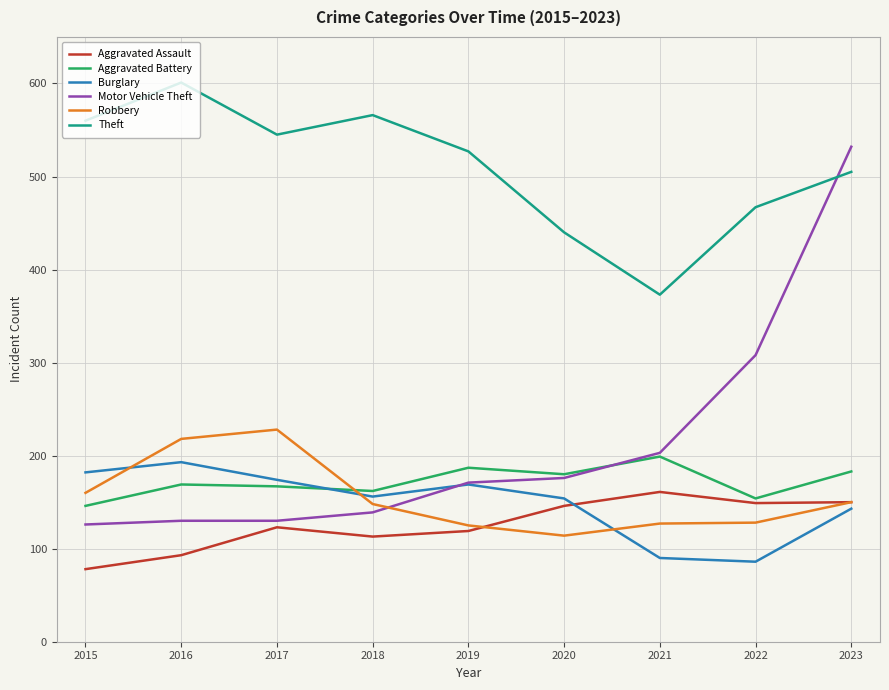

What is the highest value of the Aggravated Battery series?

199